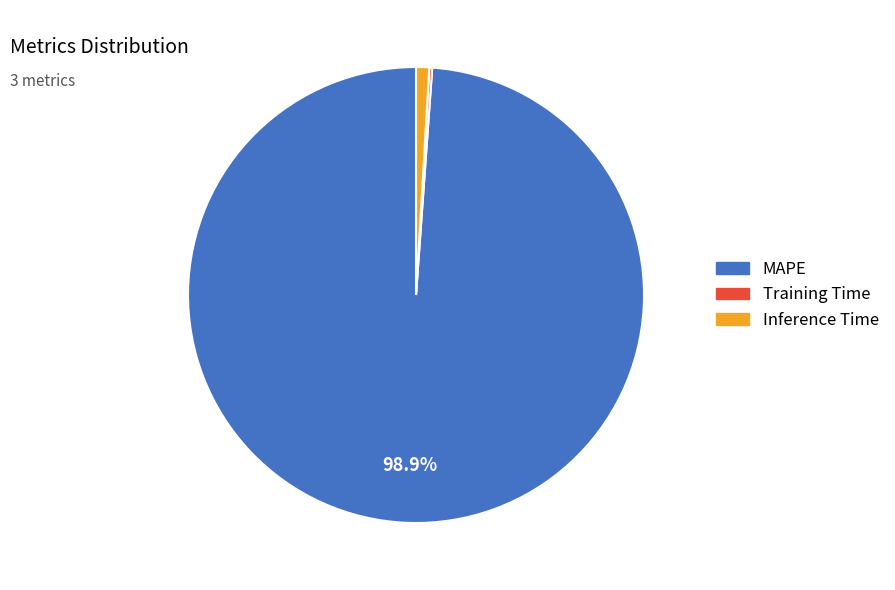

Does Inference Time represent more than half of the total?

No